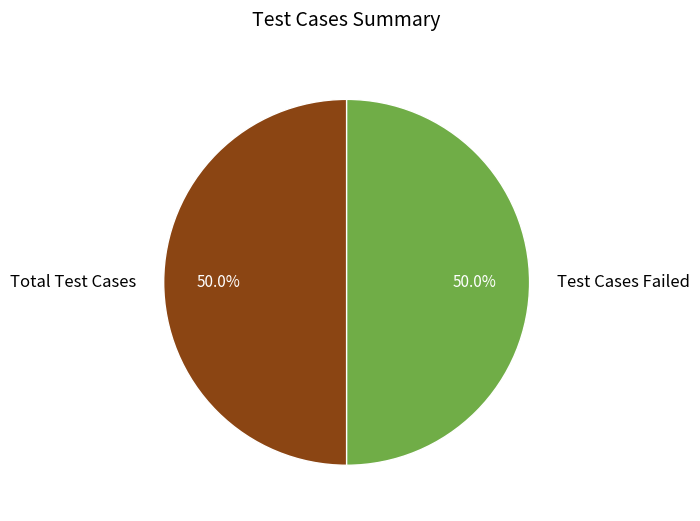

What is the ratio of the value at Total Test Cases to the value at Test Cases Failed?

1.0